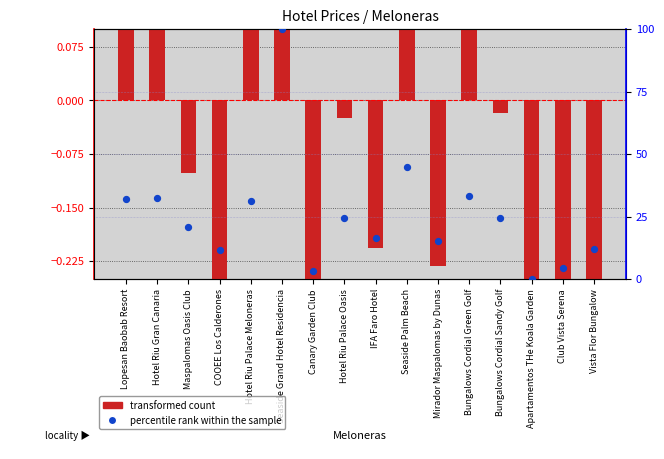

Which series has the widest spread of Y values?

percentile rank within the sample